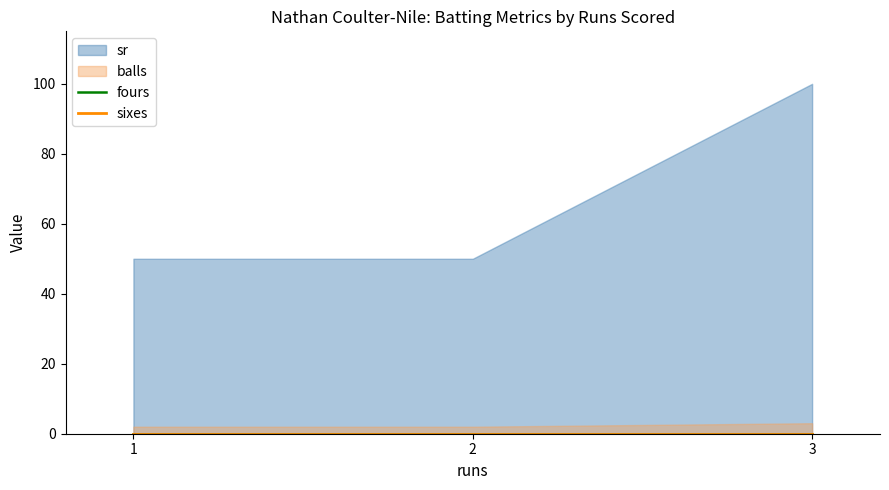

What is the average value of the sr series?

67